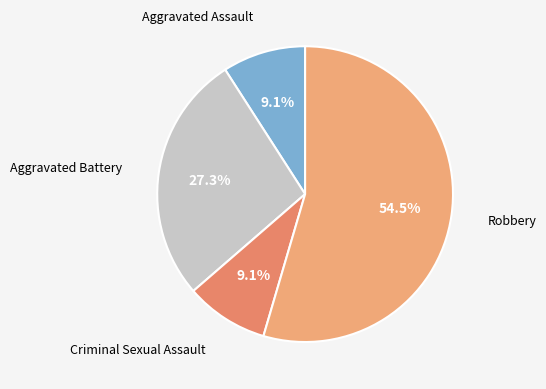

What is the ratio of the value at Aggravated Battery to the value at Aggravated Assault?

3.0